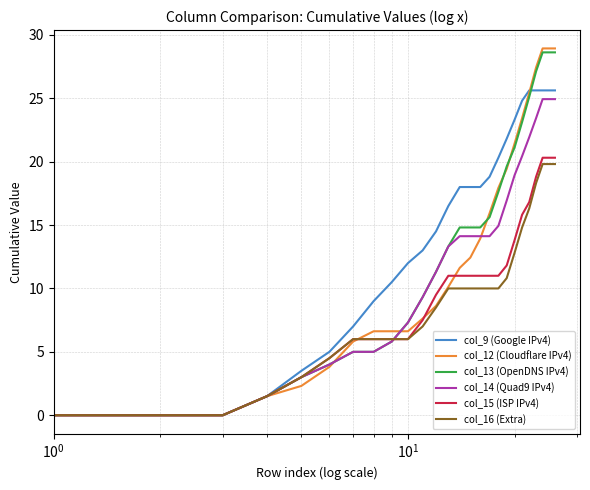

Which series has the largest total across all categories?

col_9 (Google IPv4)